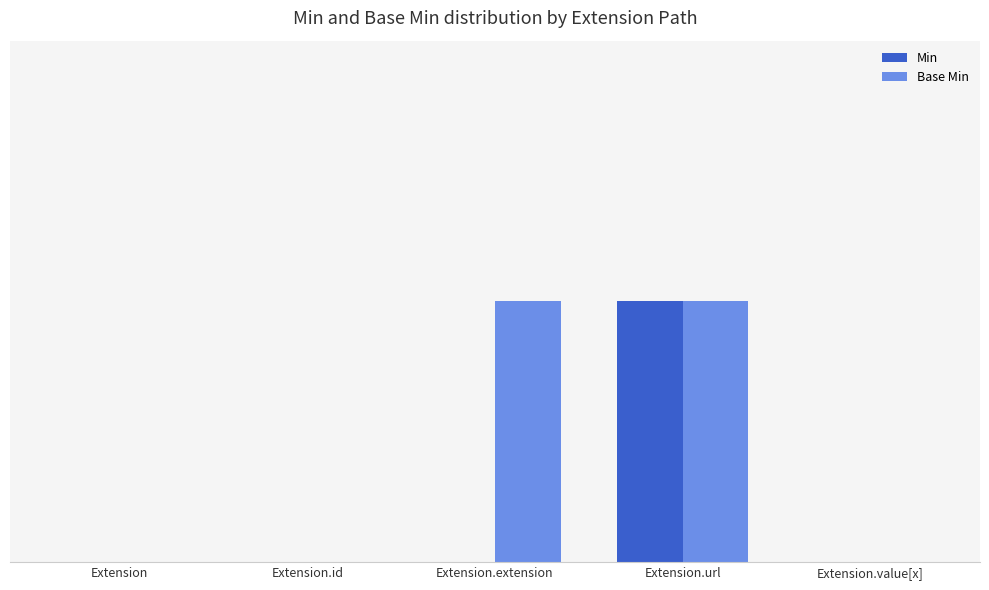

The Min series shows 0 at Extension. True or false?

True